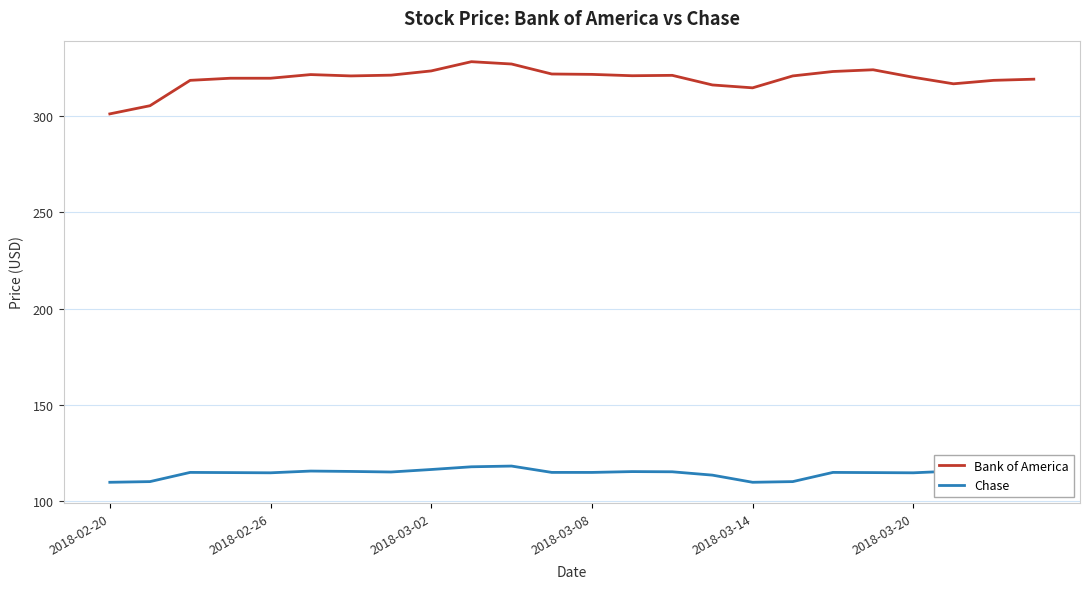

What is the lowest value of the Chase series?

109.6